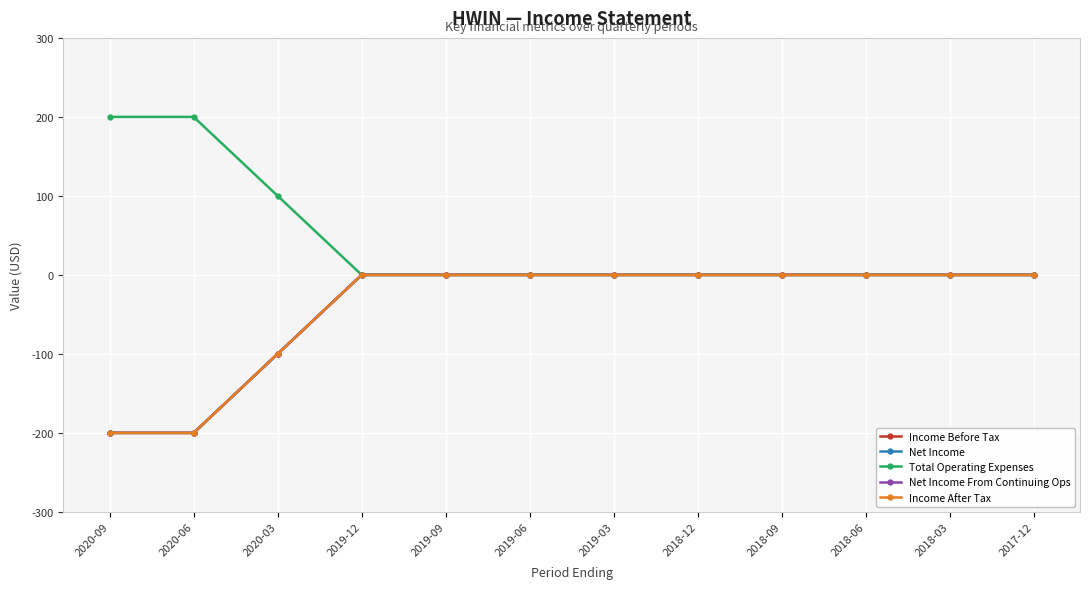

True or false: Income Before Tax and Net Income From Continuing Ops cross at least once.

False